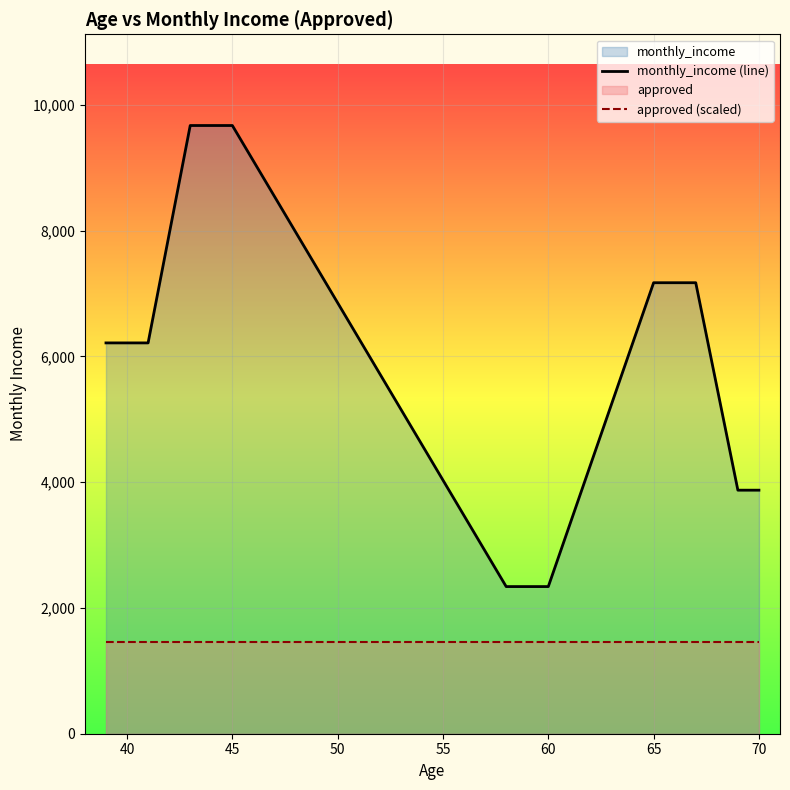

List the series in order of their peak value, lowest first.

approved (scaled), monthly_income (line)